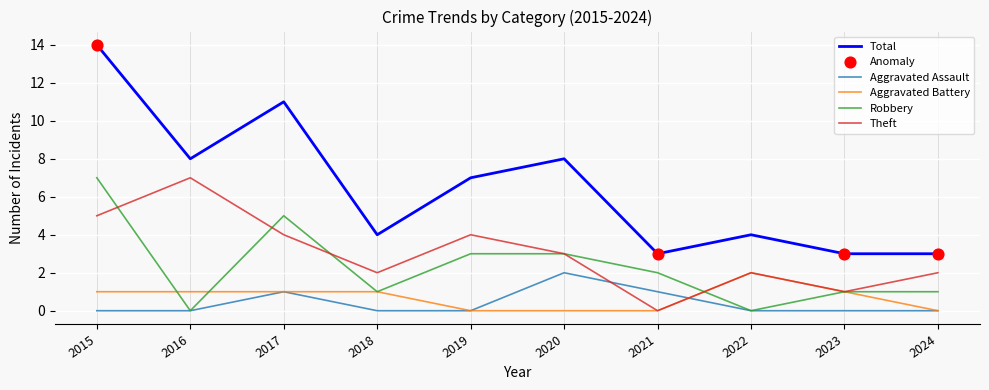

Which series has the widest spread of values?

Total